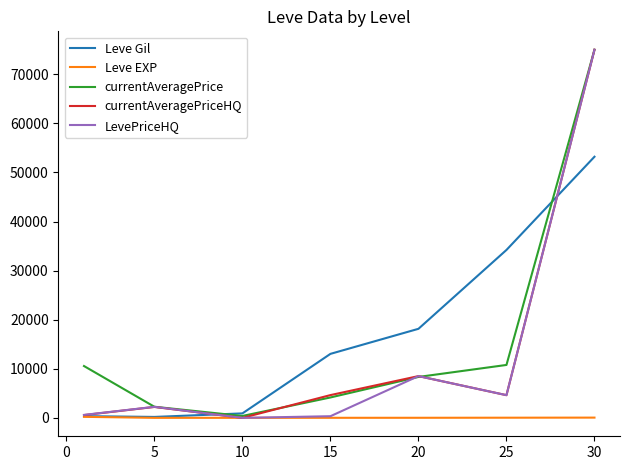

Does the chart display data point markers on the line(s)?

No